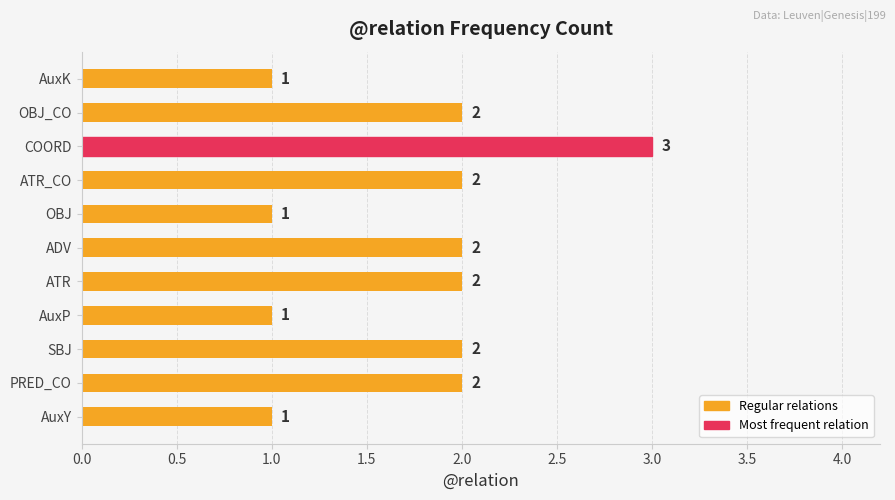

True or false: the data shows 3 at COORD.

True